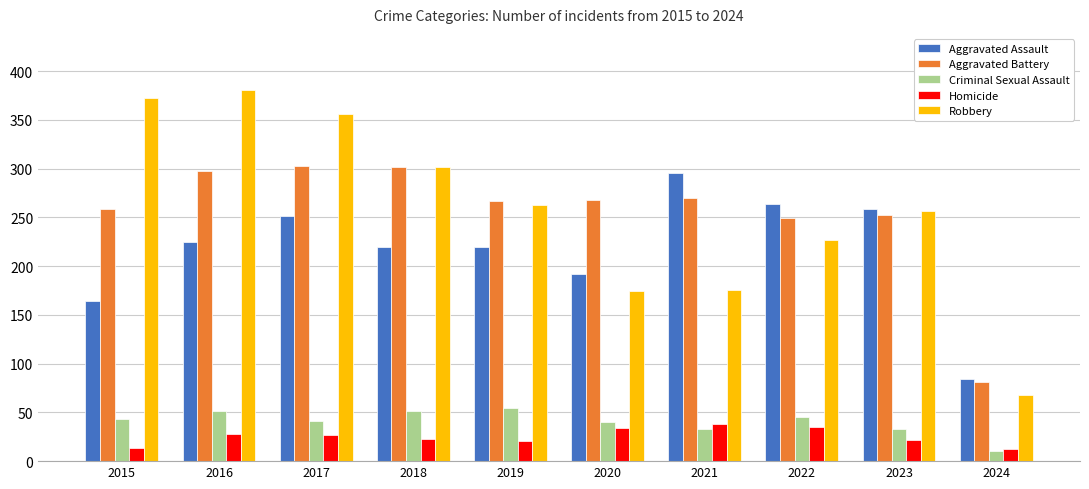

What is the value of the Homicide bar at the 1st from the left?

13